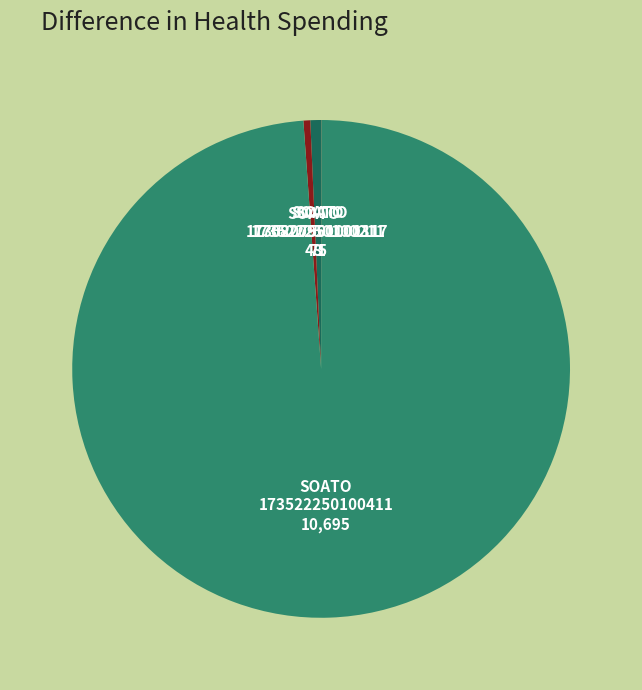

Count the number of slices in the pie.

12